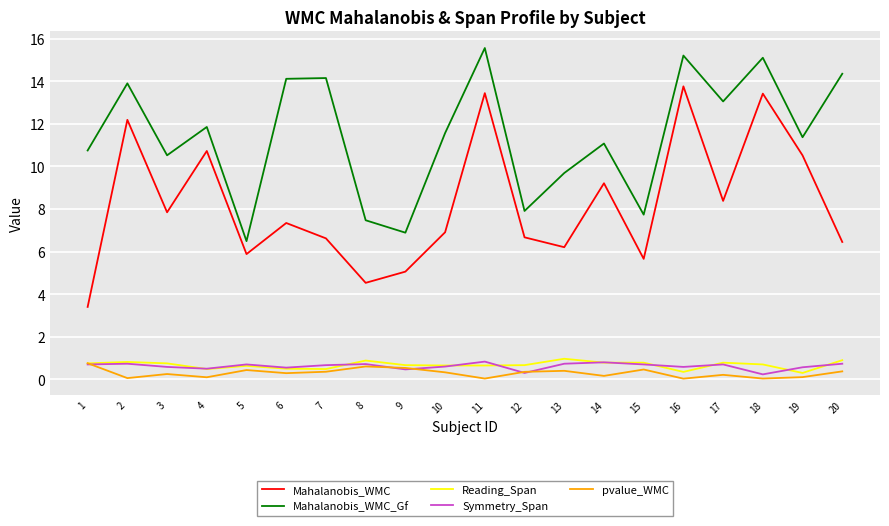

What is the difference between the maximum and minimum values in the Symmetry_Span series?

0.6